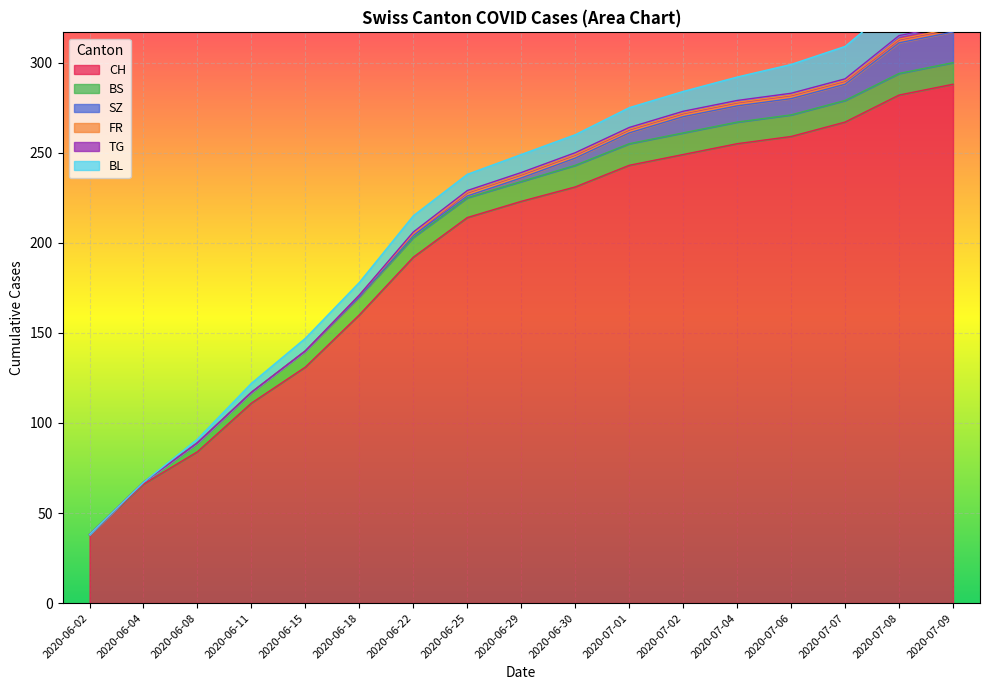

At which label is BL closest to 10?

2020-06-29